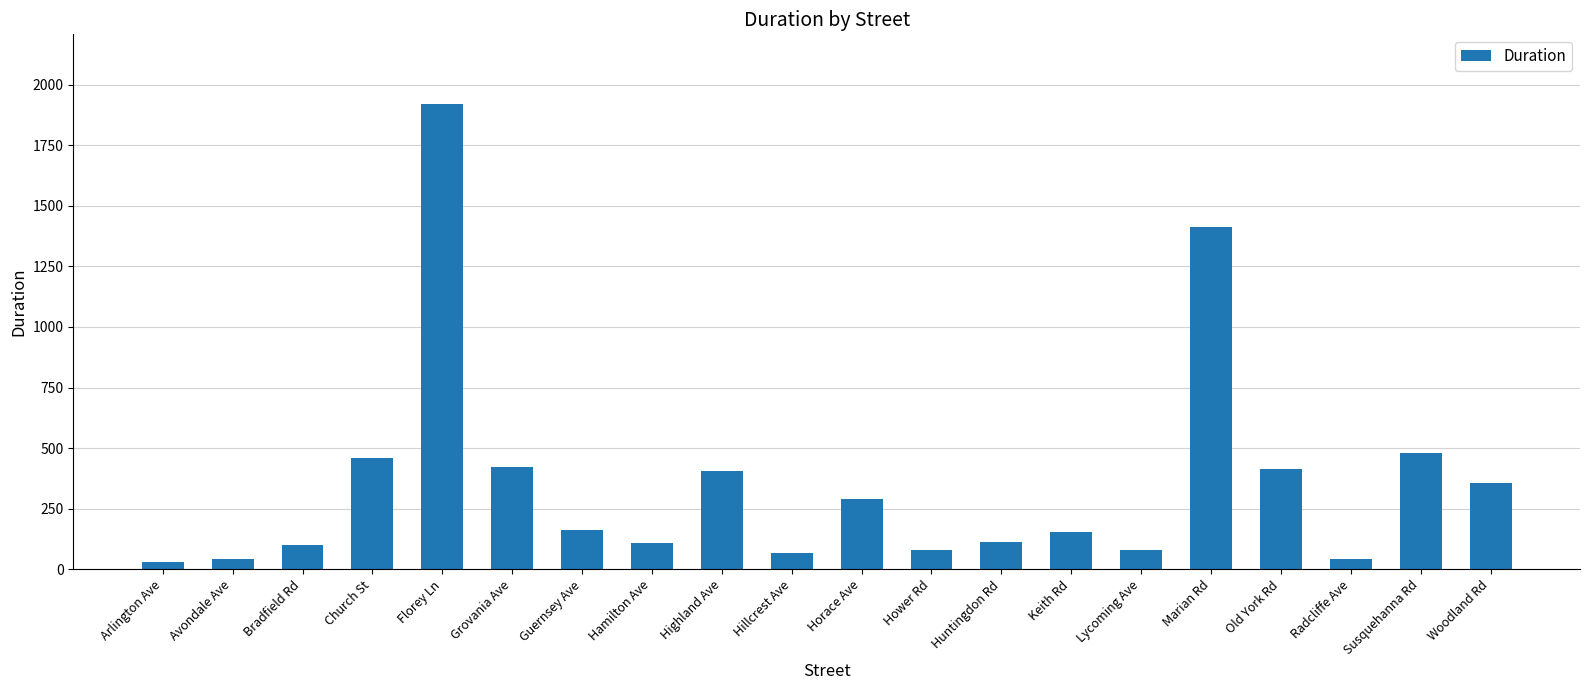

Where does the data first go above 161?

Church St